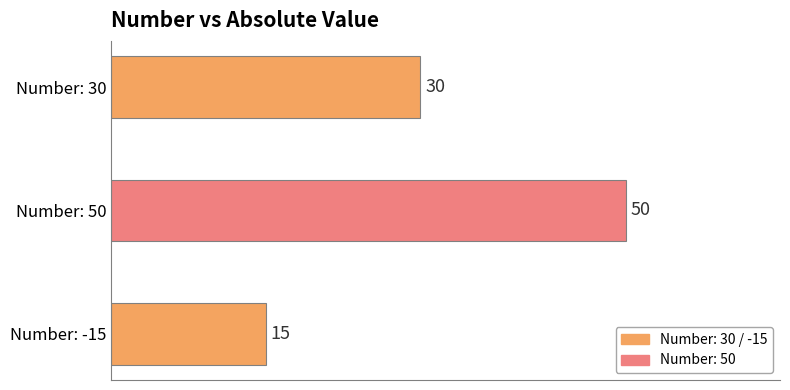

At which category does the chart reach its minimum across all series?

-15